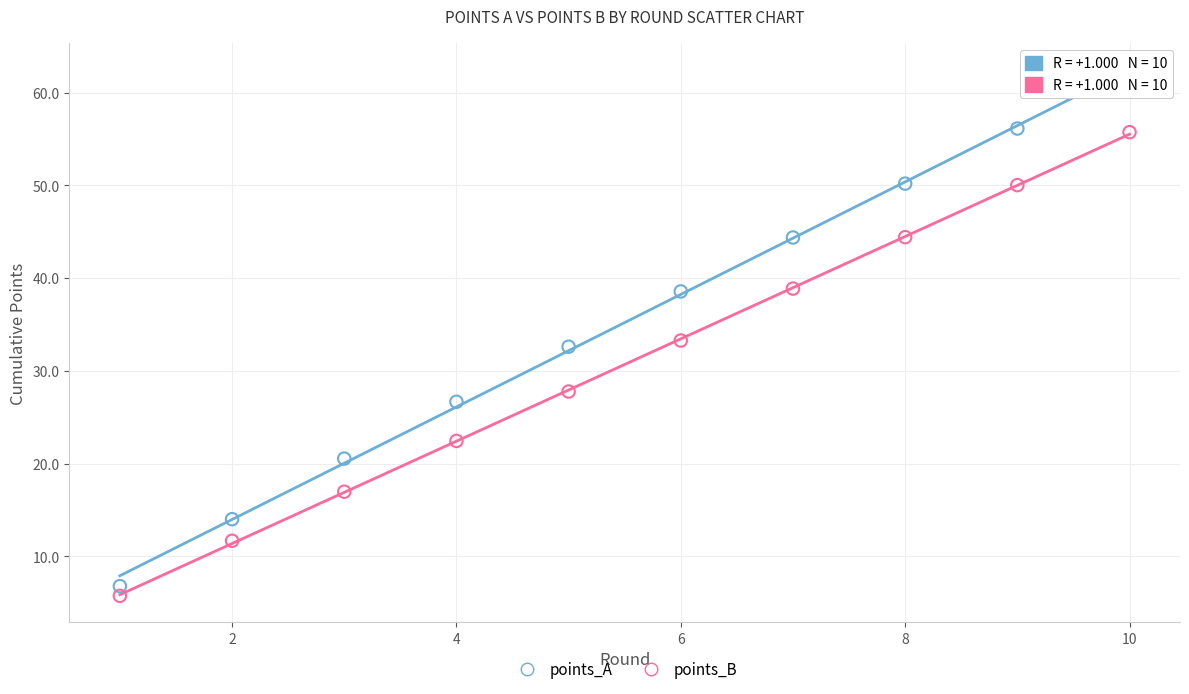

Which series has the widest spread of Y values?

points_A